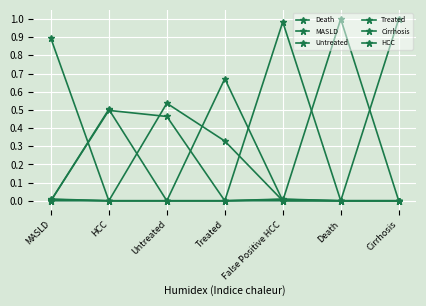

Is this an area chart (filled region under the line)?

No